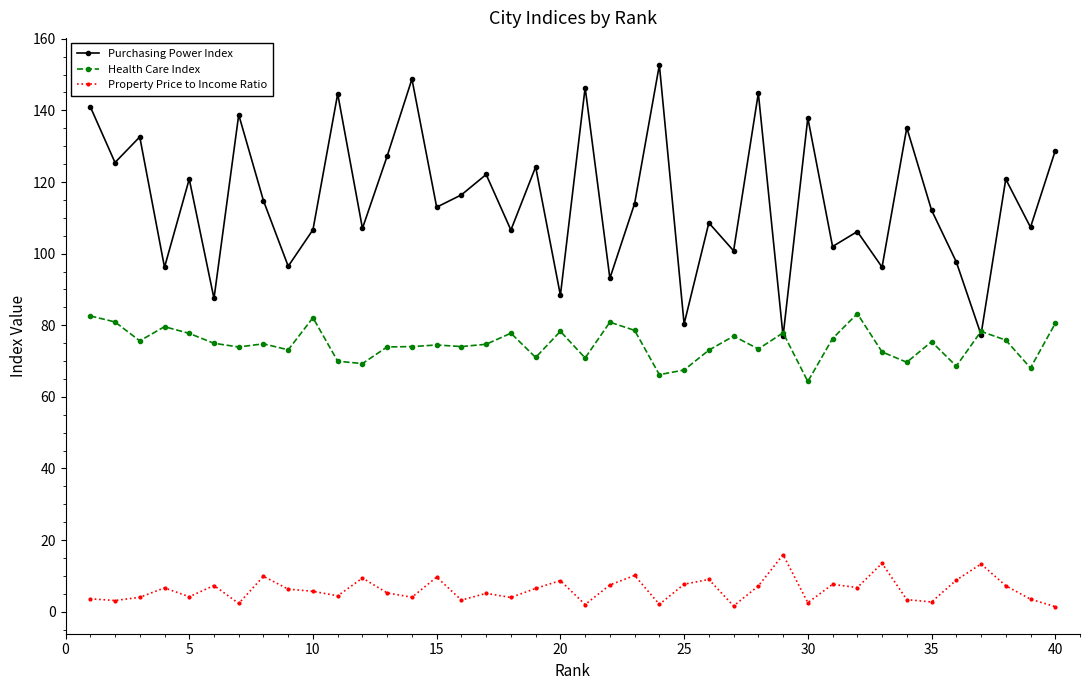

What is the sum of all Property Price to Income Ratio values?

247.4